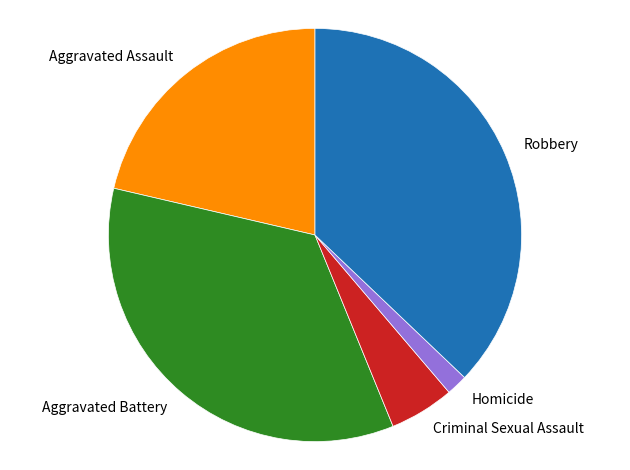

The Aggravated Assault slice represents 21% of the pie. True or false?

True